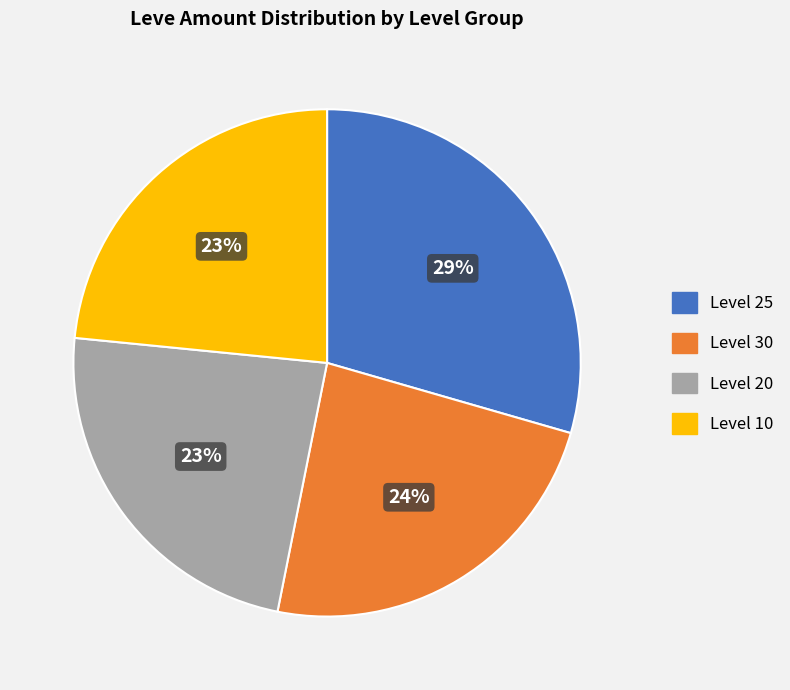

What percentage is the Level 10 slice, to the nearest percent?

23%